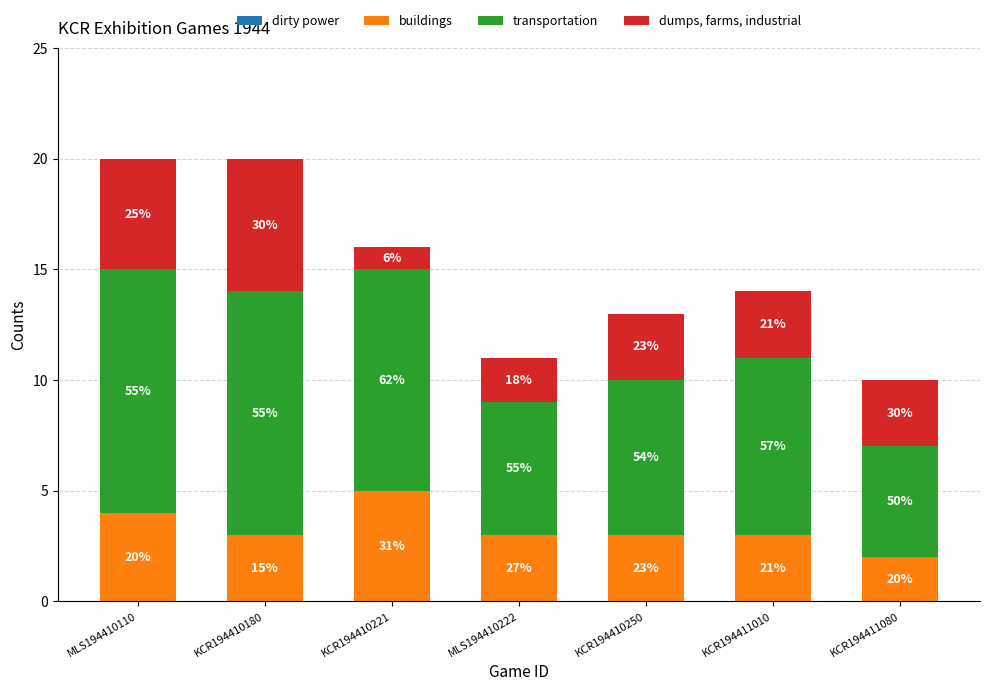

Does the chart contain any negative values?

No